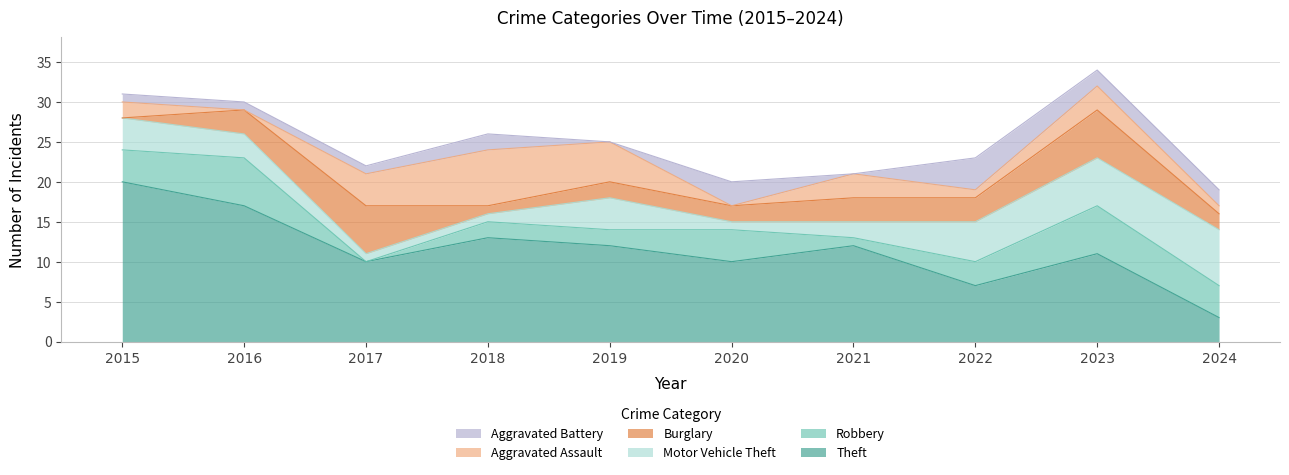

At which category is the sum across all series the highest?

2023